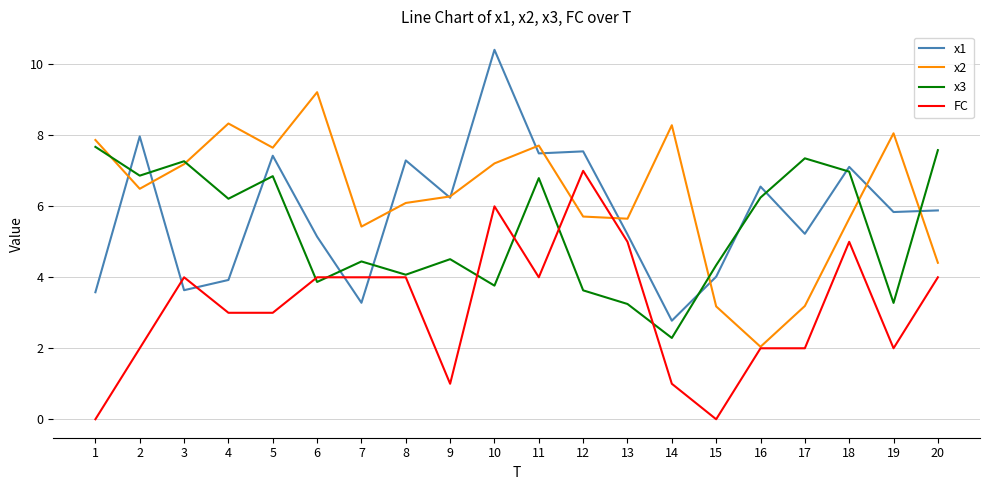

What are all the series names shown in the legend?

x1, x2, x3, FC